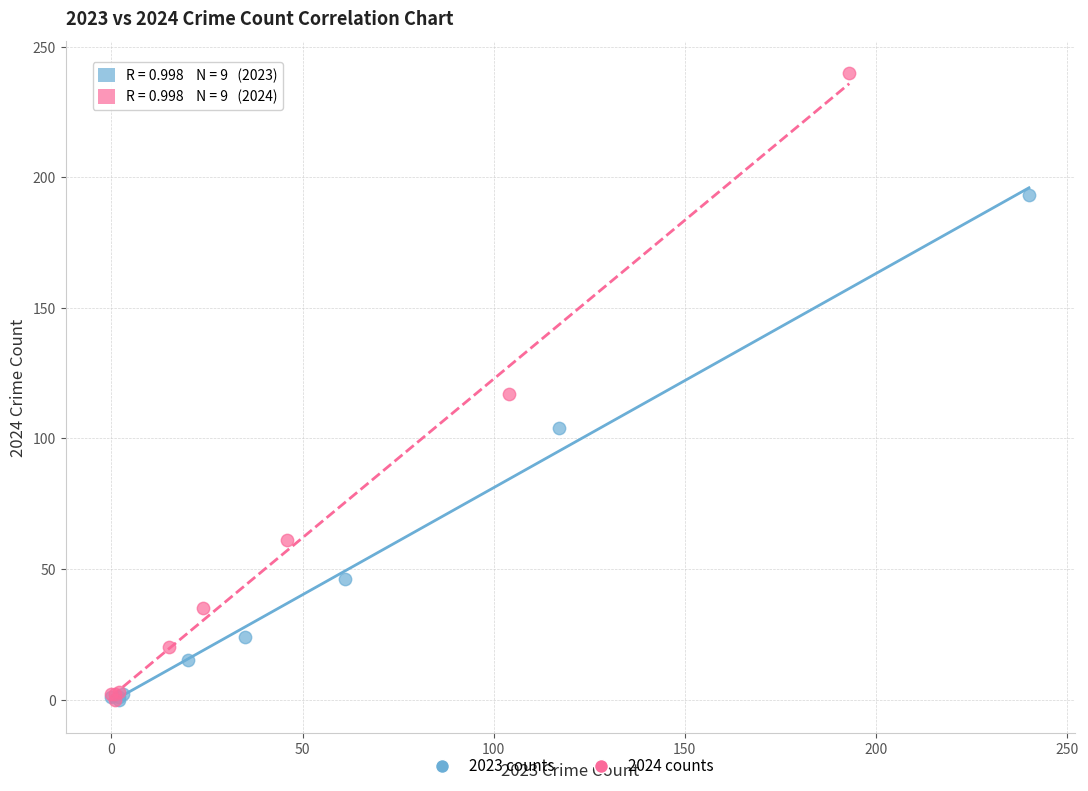

Which series has the largest Y range (max minus min)?

2024 counts